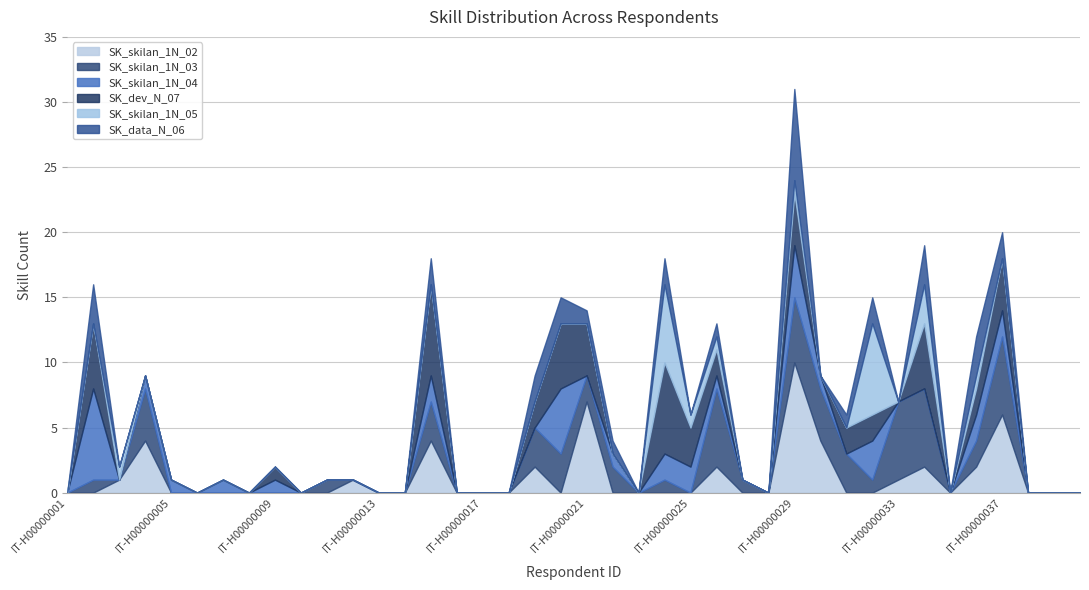

At which label does SK_skilan_1N_02 reach its peak?

IT-H00000029